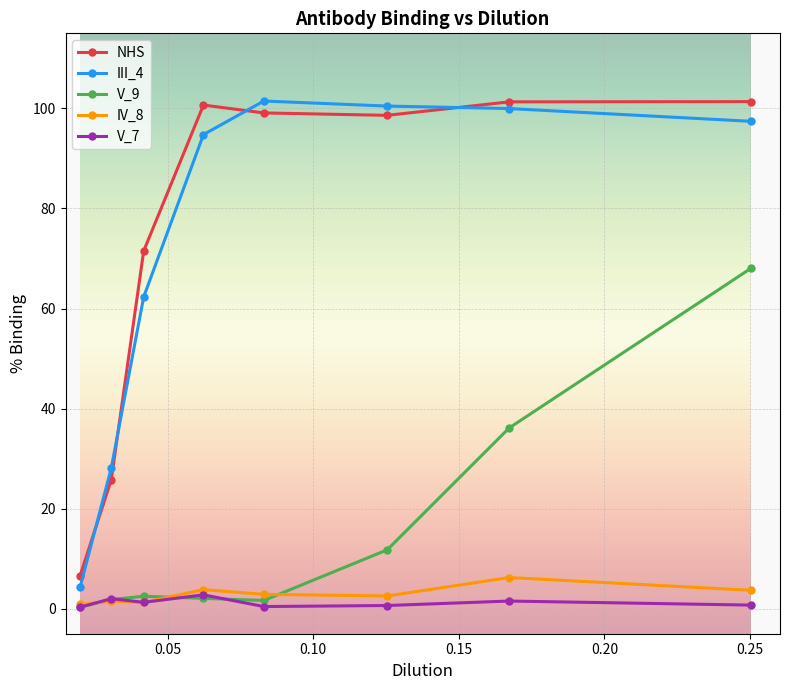

Which series has the largest range (max minus min)?

III_4